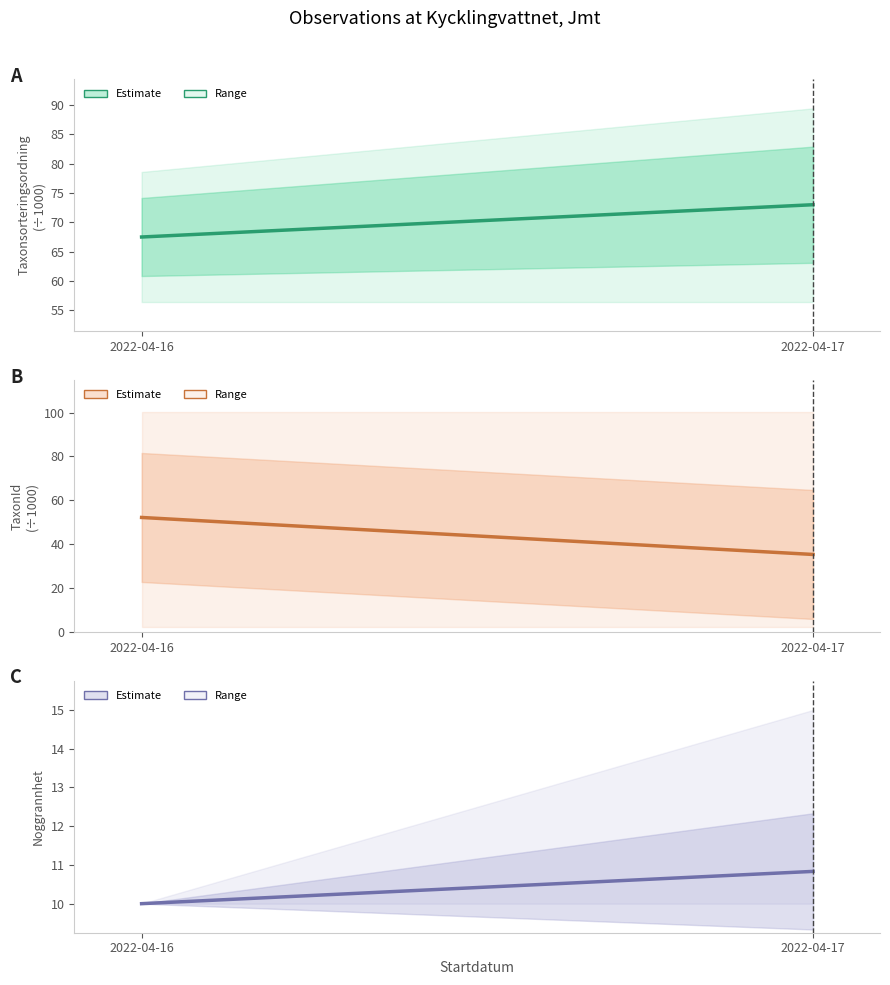

Which series has the largest total across all categories?

Taxonsorteringsordning
(÷1000)